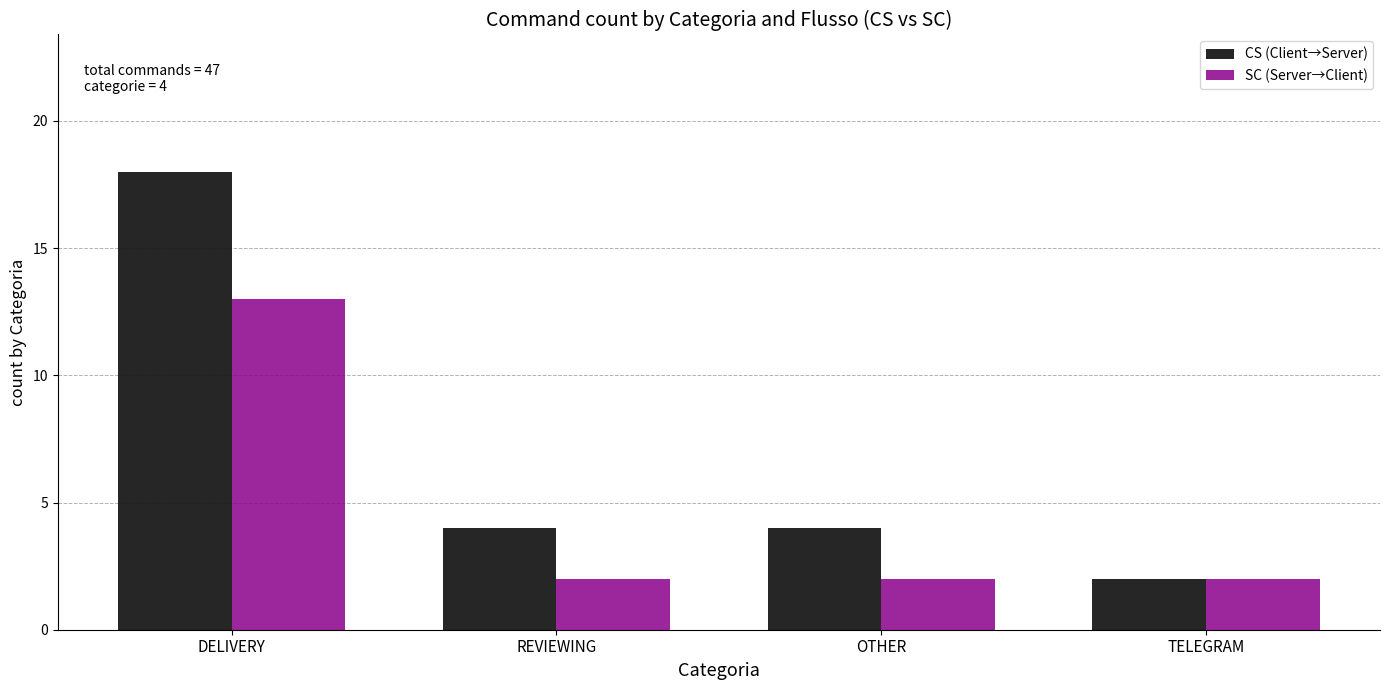

What is the difference between the maximum and minimum values in the CS (Client→Server) series?

16